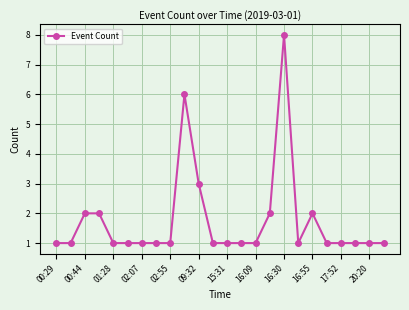

How many data points does each series have?

24